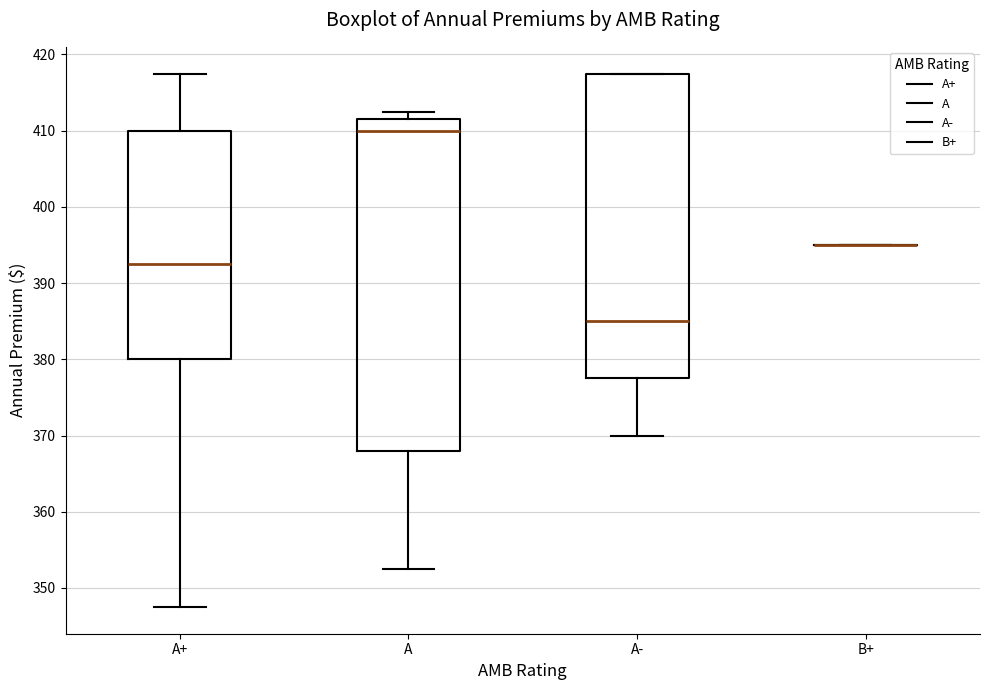

Reading left to right, read every box against the y-axis: the position of its median line, the range the box covers, and the ends of its whiskers. The values are not printed on the chart, so give them approximately, as read against the axis.

A+: median 393, box 380 to 410, whiskers 348 to 418
A: median 410, box 368 to 412, whiskers 353 to 413
A-: median 385, box 378 to 418, whiskers 370 to 418
B+: box collapsed to a line at 395, whiskers 395 to 395